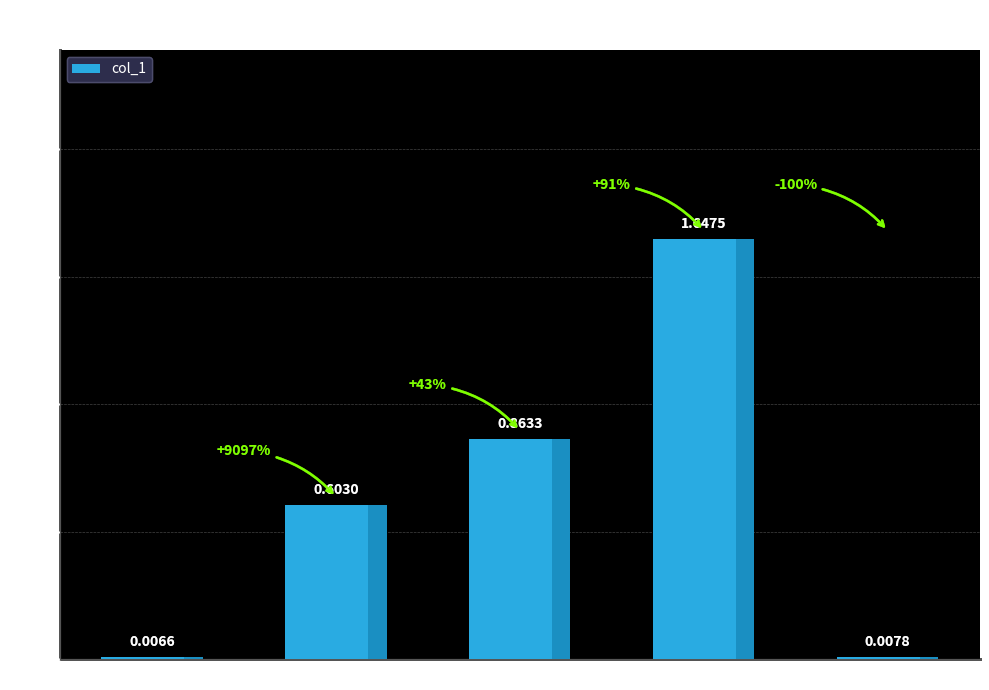

Which has a higher value, Training Time or MAPE?

Training Time